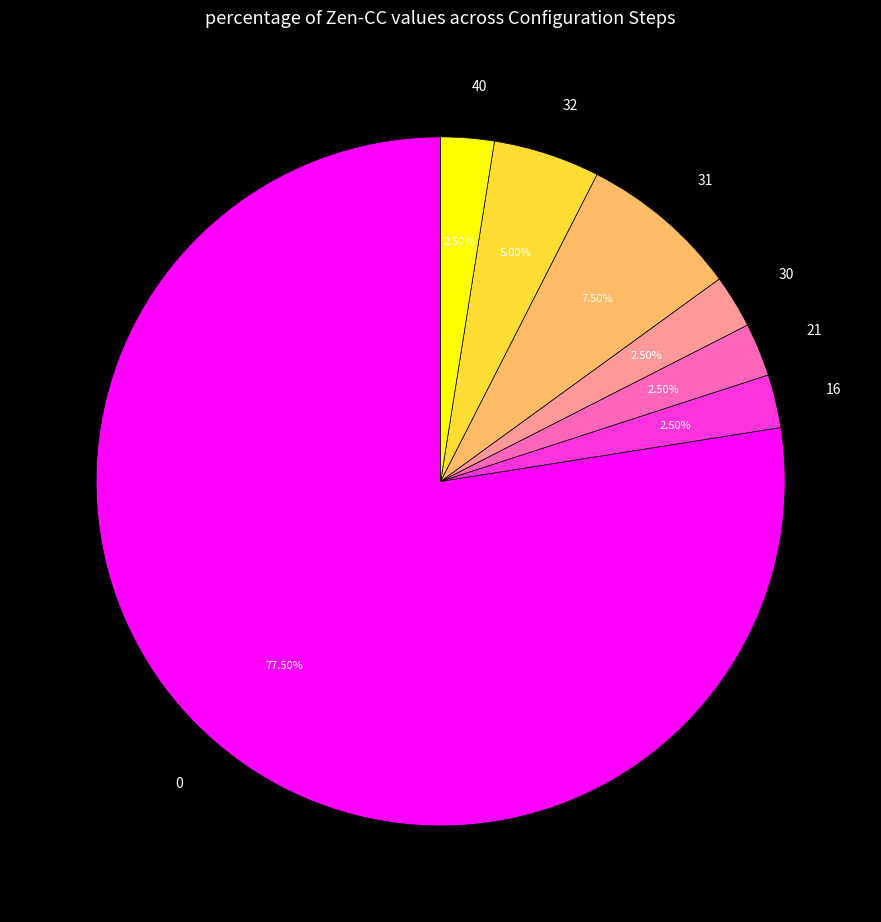

Is there a majority slice in this chart?

Yes